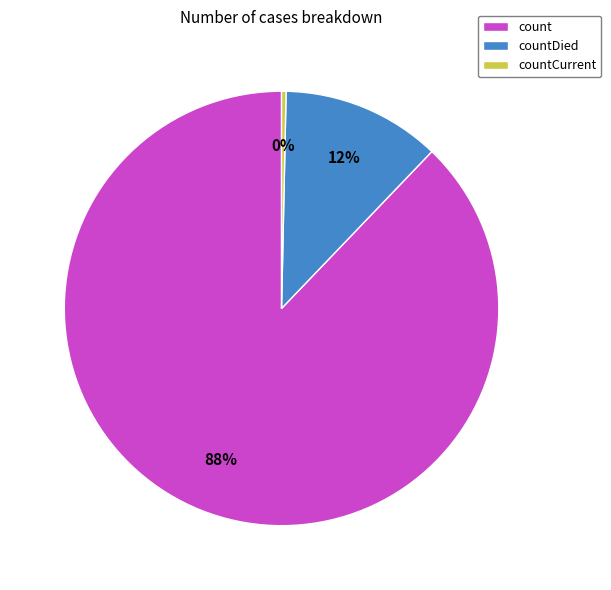

Is there a majority slice in this chart?

Yes